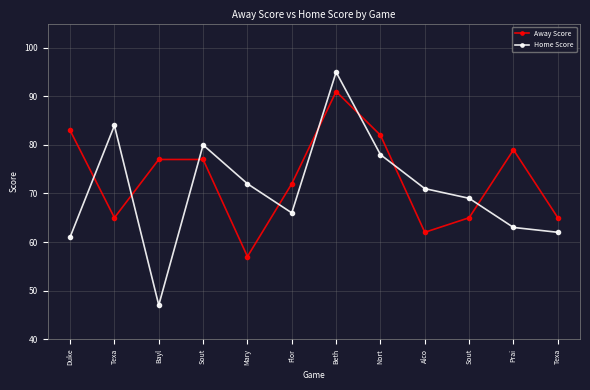

Where is Away Score nearest to the value 74?

Flor